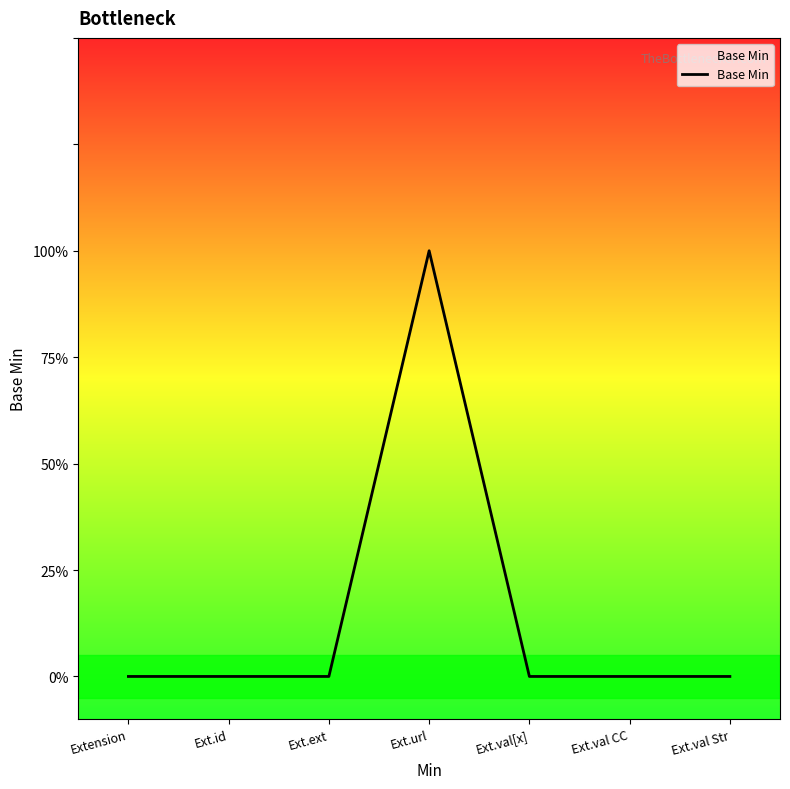

Reading left to right, what are all the values shown in this chart?

0	0	0	1	0	0	0